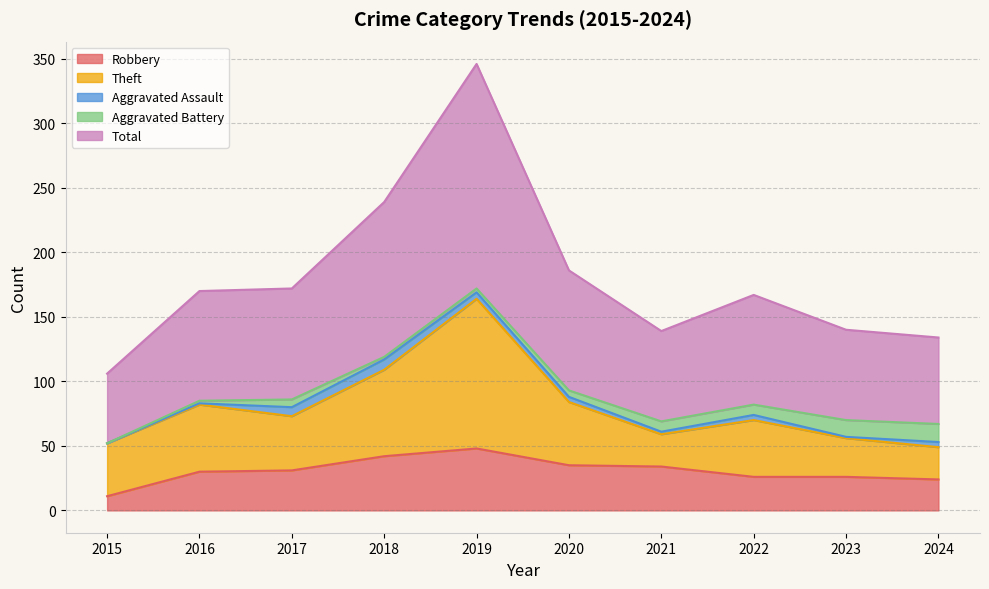

How many interior local peaks does the Aggravated Assault series have?

2